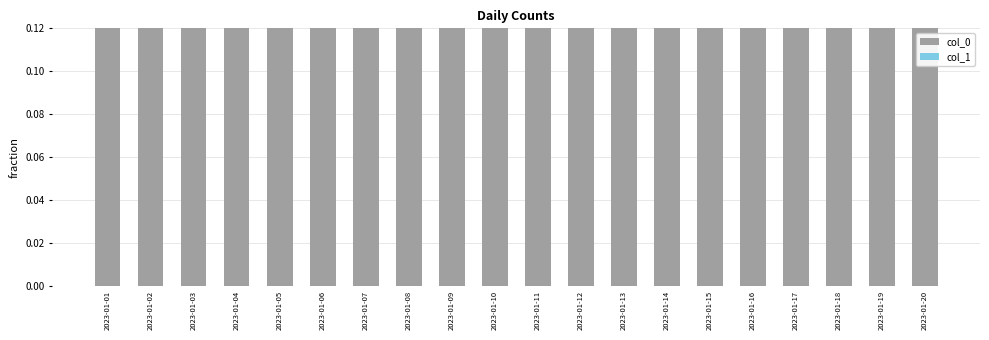

True or false: col_1 has a value of 0.0 at 2023-01-04.

False